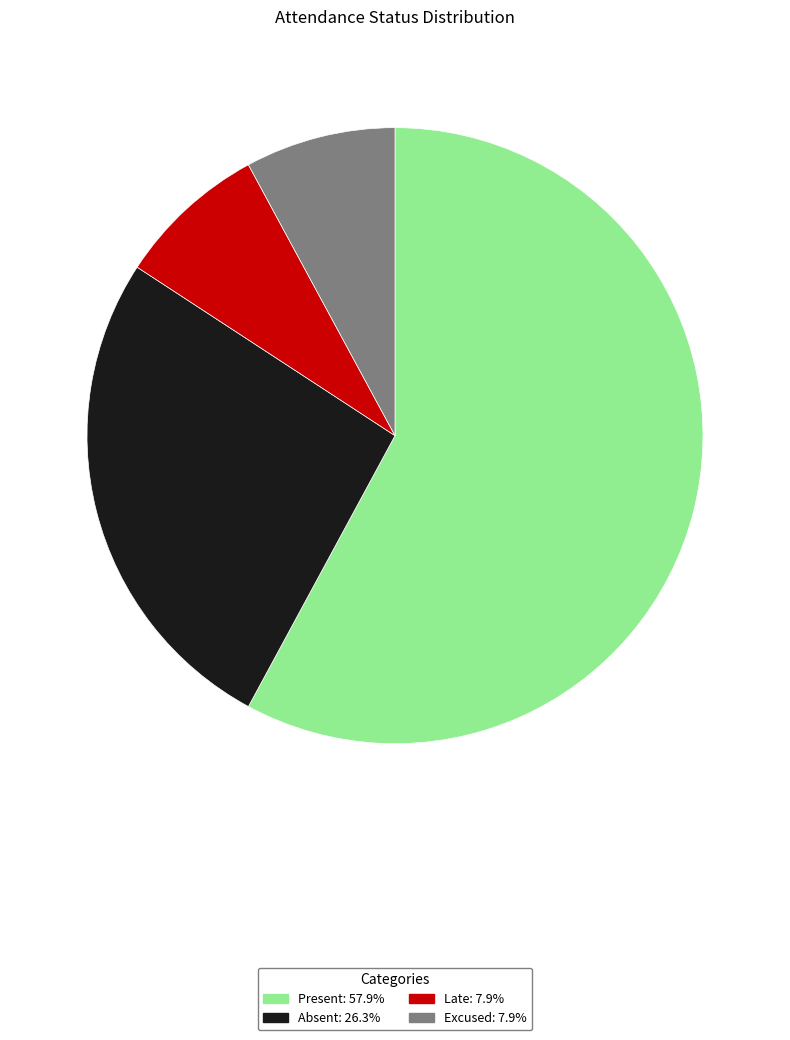

Is there a majority slice in this chart?

Yes